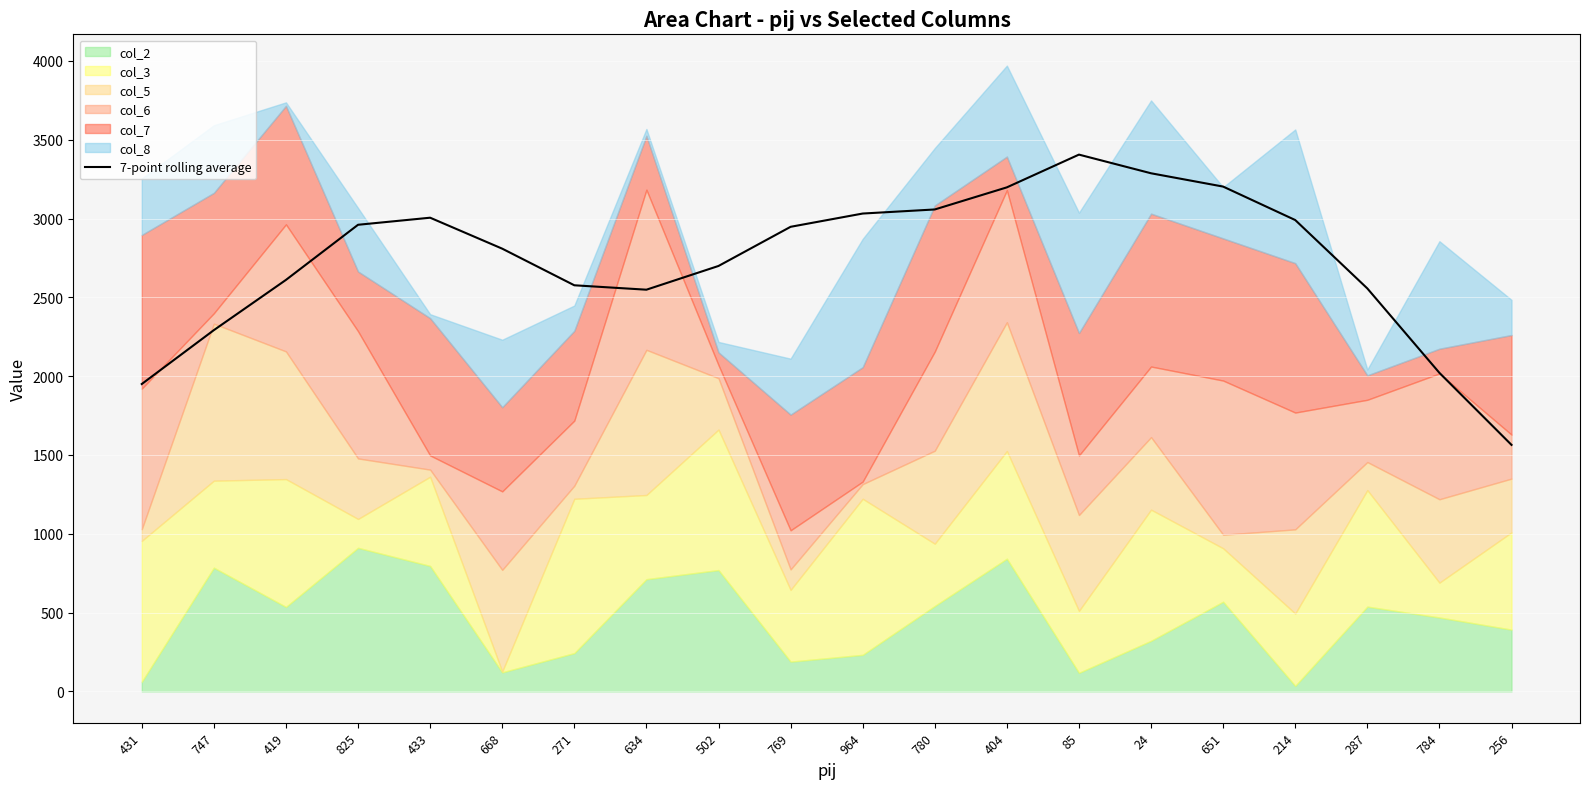

What is the change in value from 825 to 668?

-151.6